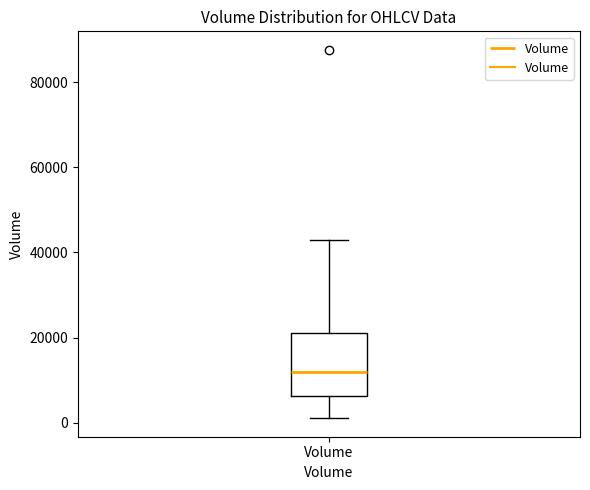

Read this box plot against the y-axis: the position of the median line, the range covered by the box, and the ends of both whiskers. The values are not printed on the chart, so give them approximately, as read against the axis.

median 12000, box 6000 to 22000, whiskers 2000 to 44000